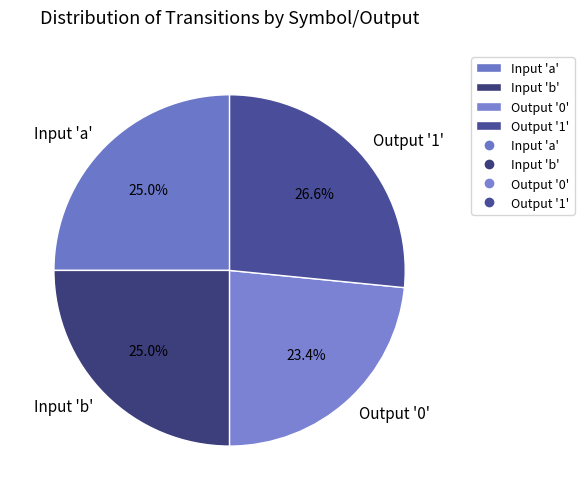

What is the largest slice in the pie chart?

Output '1'